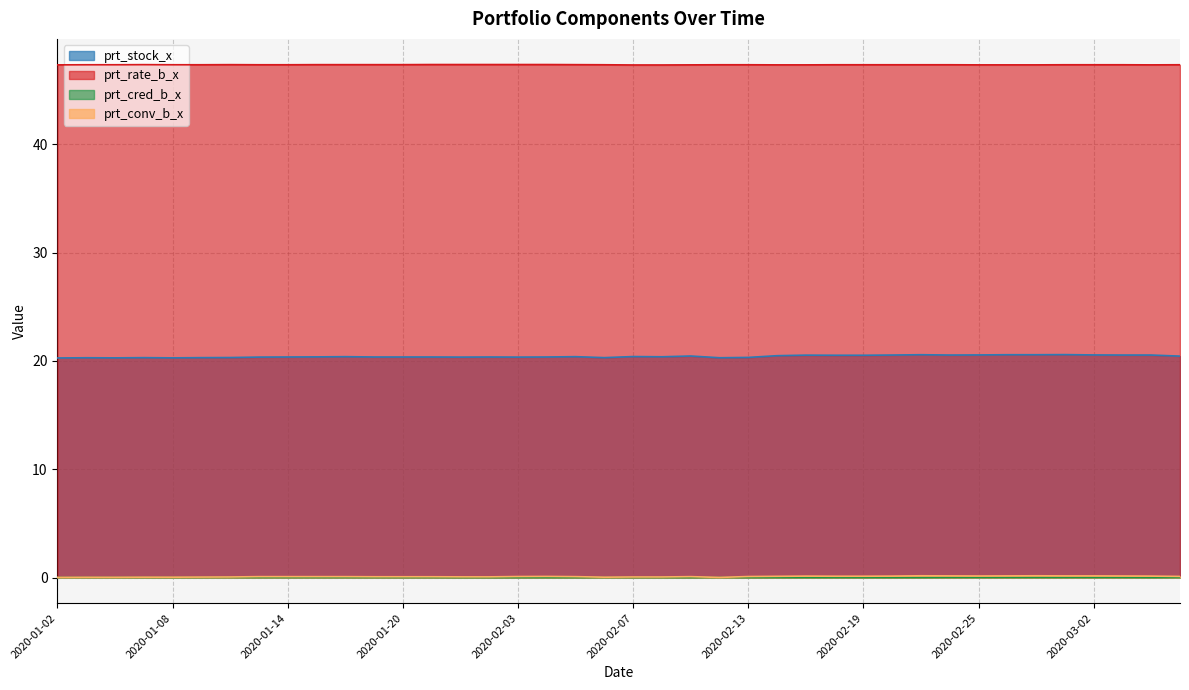

What is the difference between the maximum and second lowest values in the prt_stock_x series?

0.3